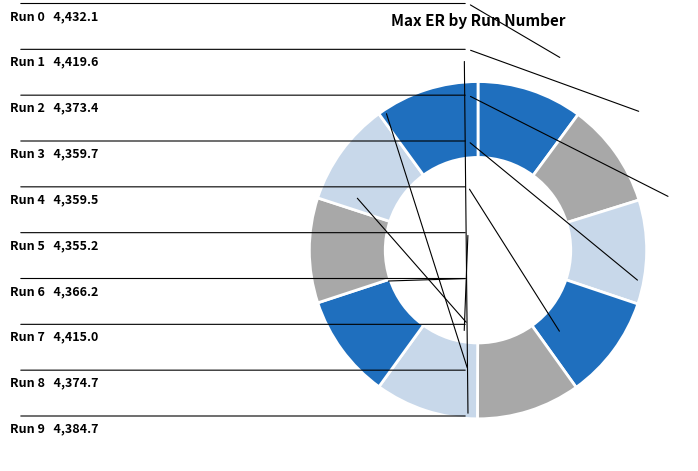

Count the number of slices in the pie.

10